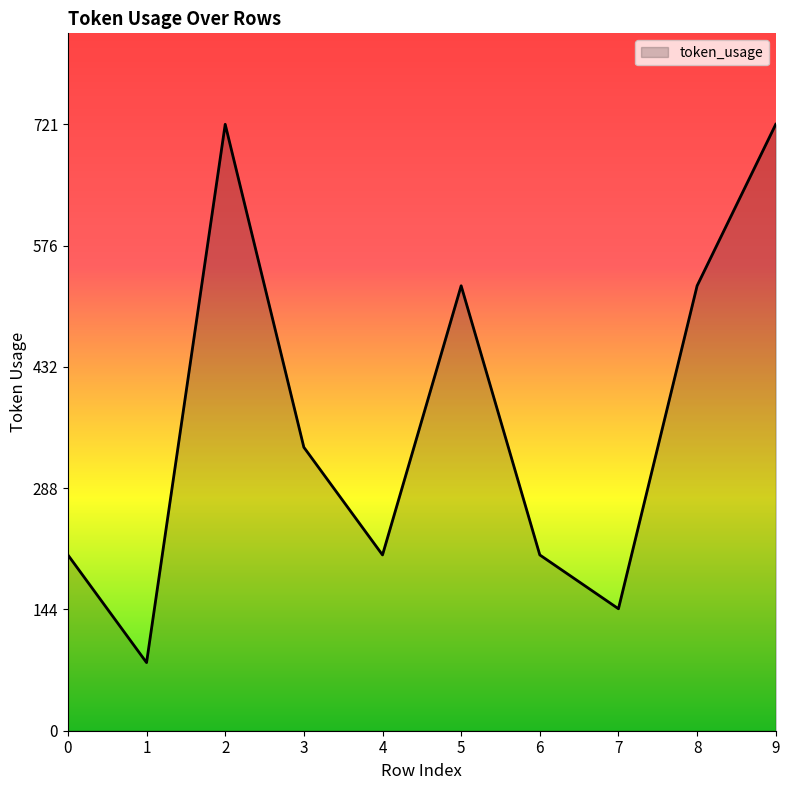

What is the average value?

369